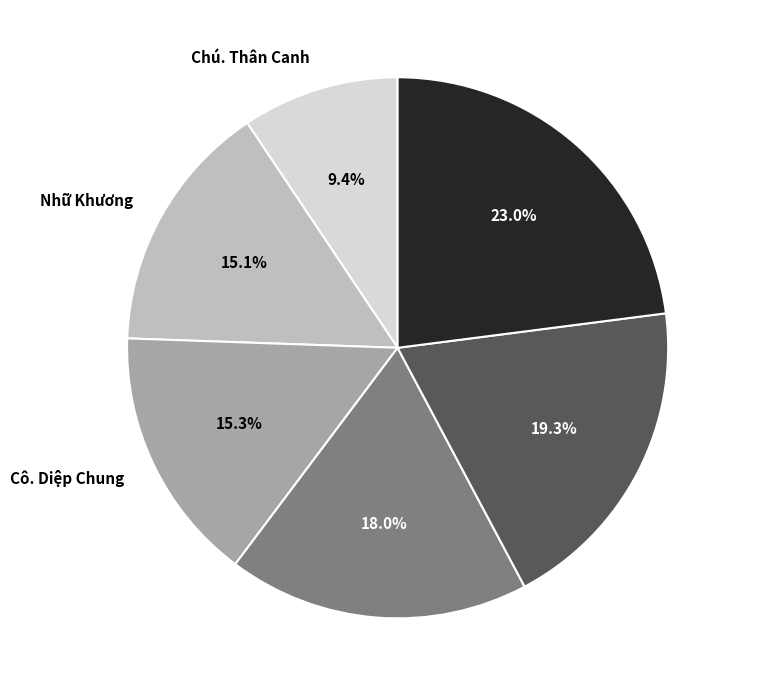

The Cô. Diệp Chung slice represents 15% of the pie. True or false?

True